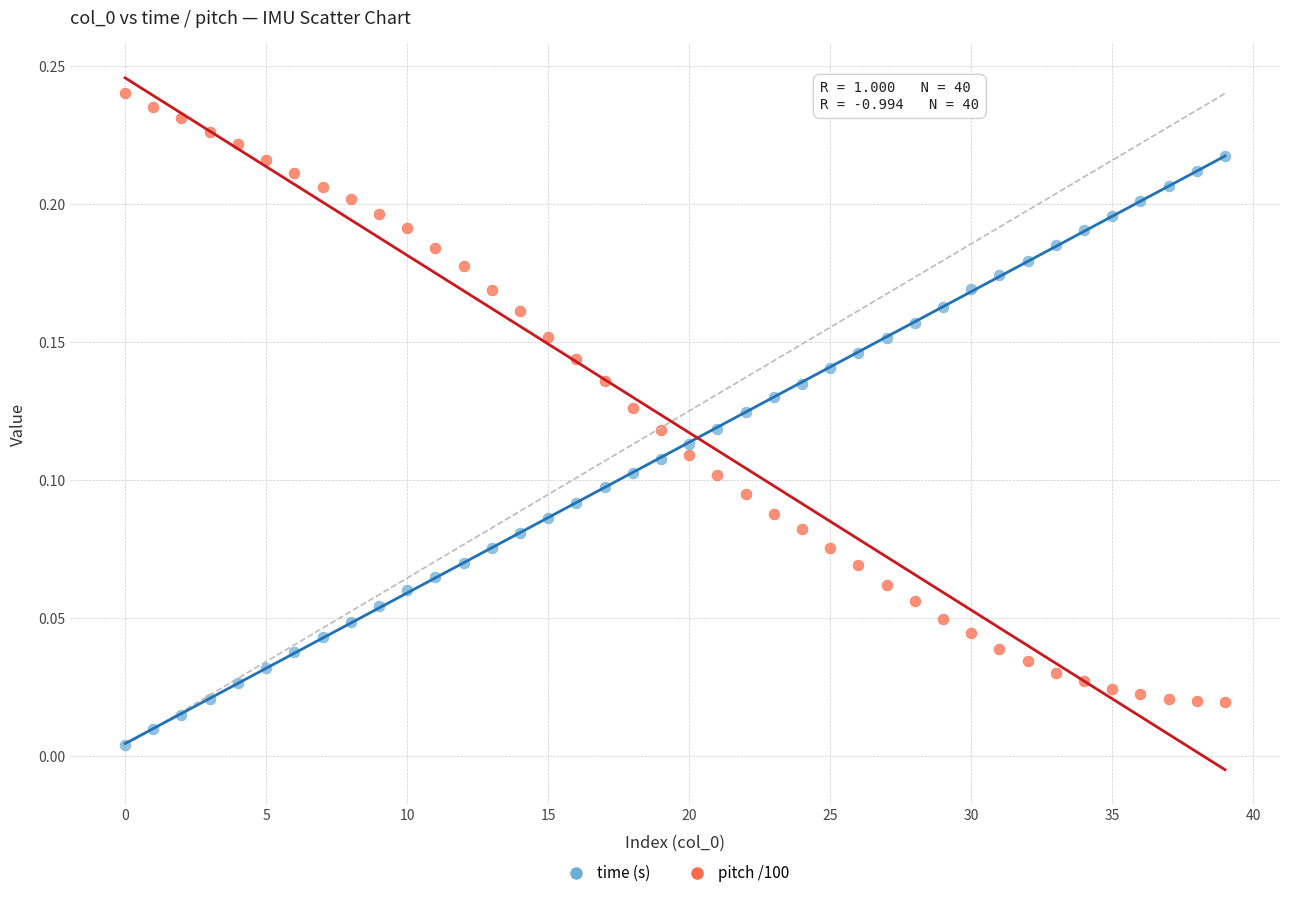

Which series contains the highest Y value?

pitch /100